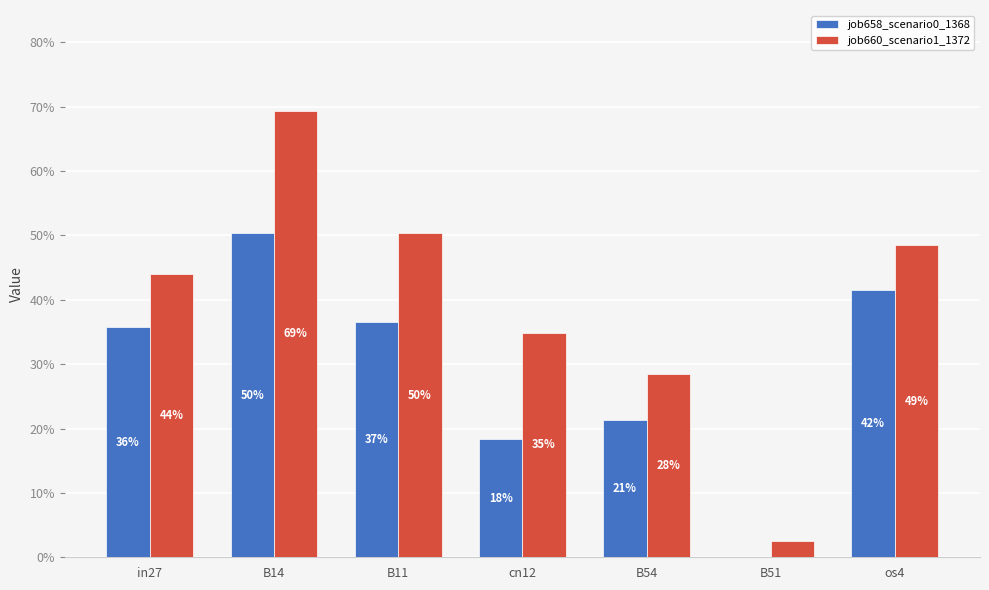

Which series has the widest spread of values?

job660_scenario1_1372